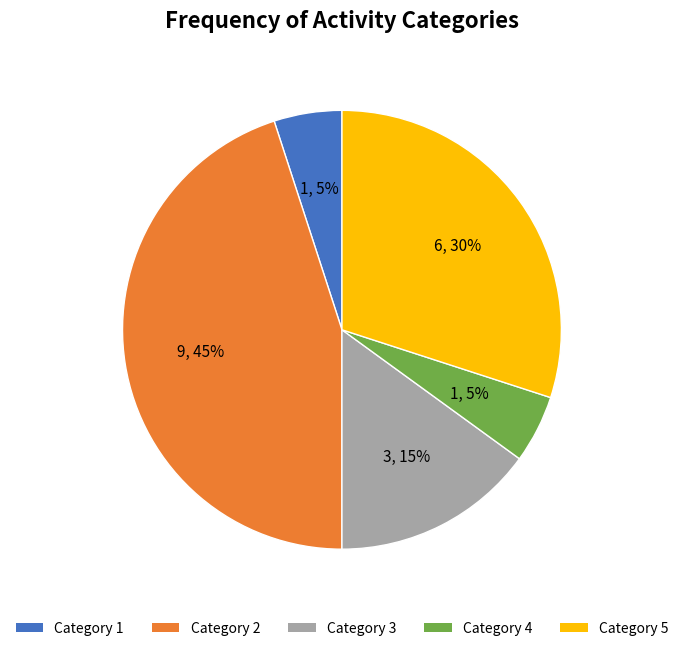

Is it true that Category 2 is 31% of the pie?

False